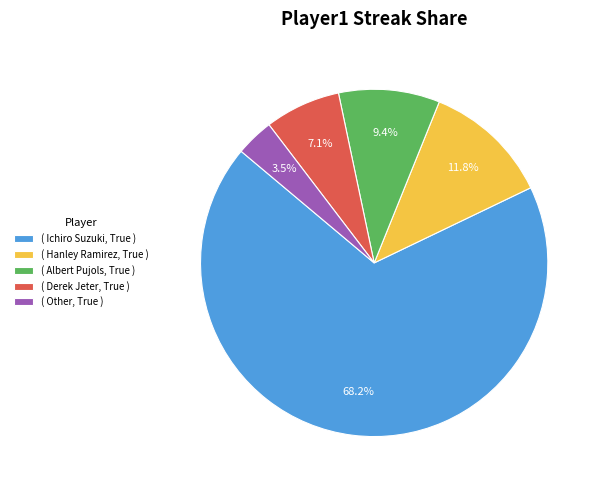

Approximately how many times larger is the value at ( Other, True ) compared to ( Derek Jeter, True )?

0.5